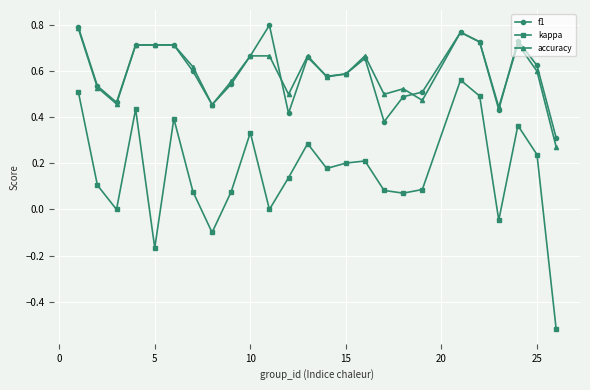

Which series has the widest spread of values?

kappa